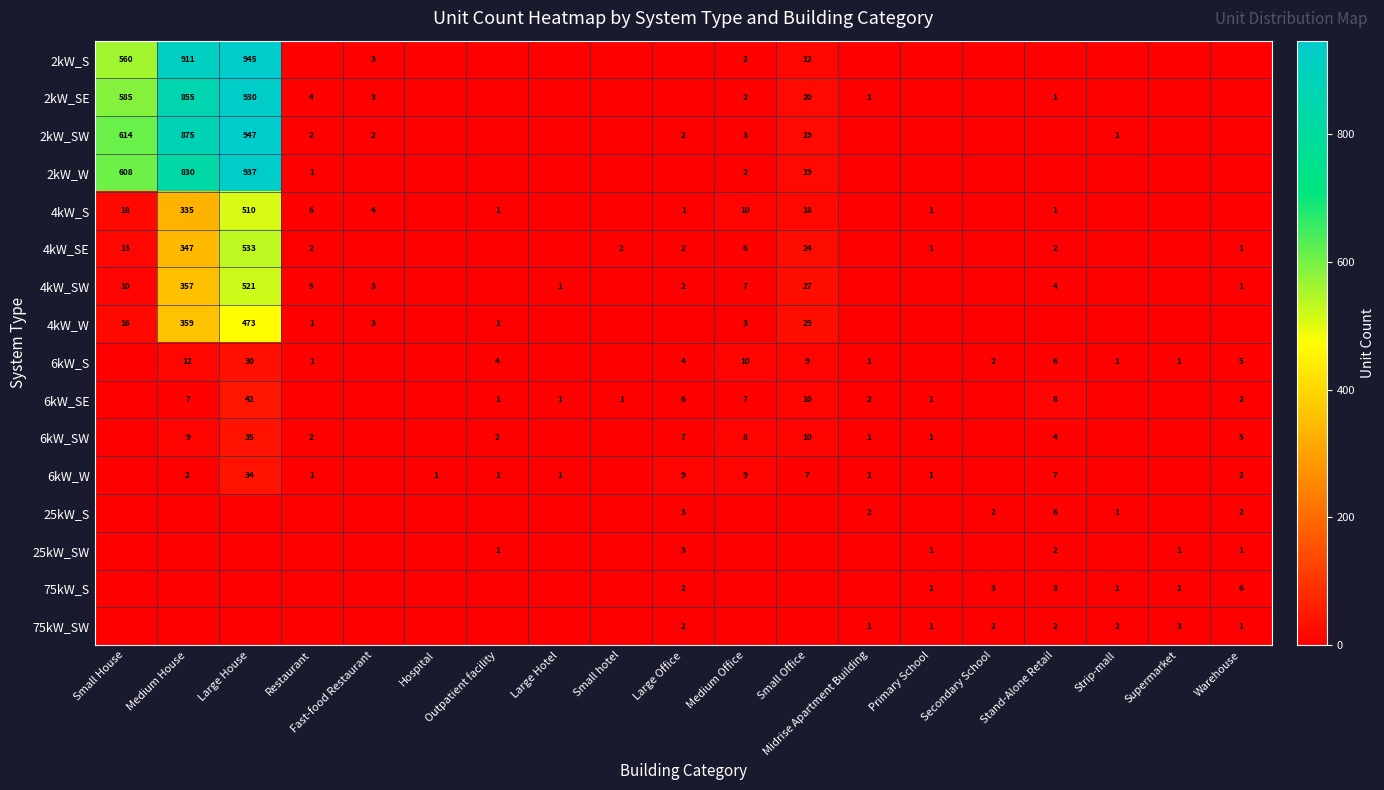

Is it true that 6kW_S equals 1 at Restaurant?

True